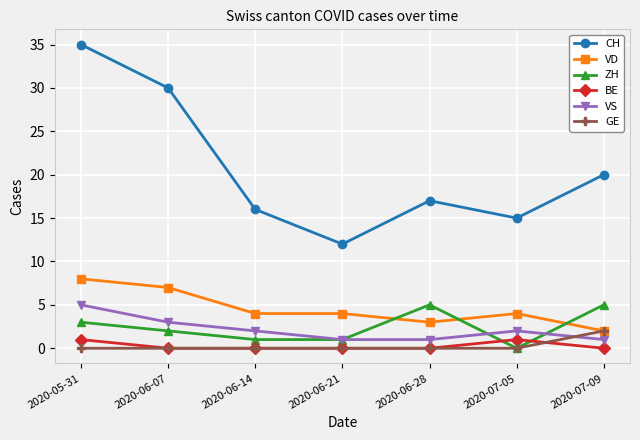

How many series are shown in this chart?

6